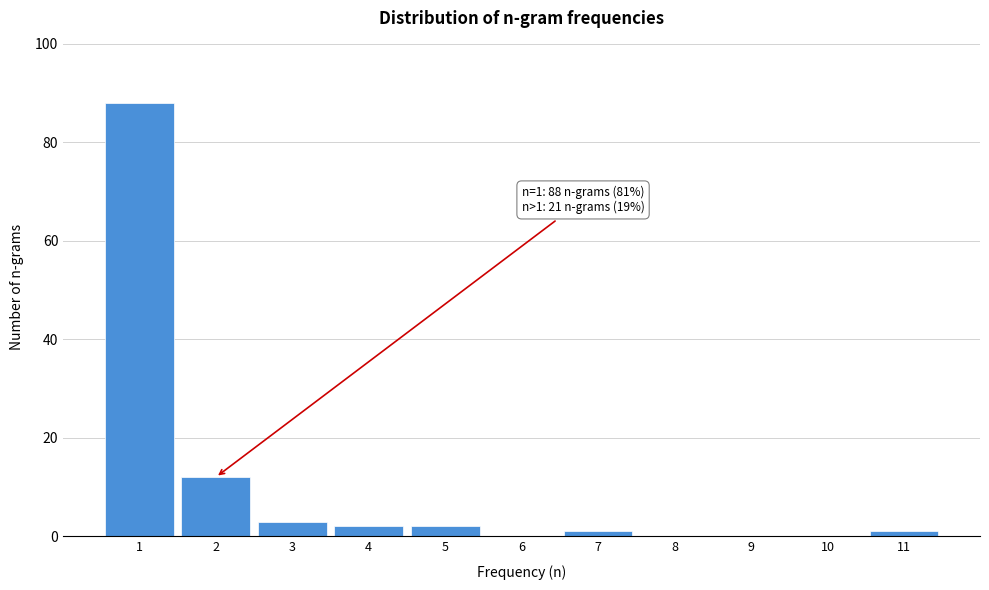

Reading left to right, list all the values displayed in this chart.

1=88	2=12	3=3	4=2	5=2	6=0	7=1	8=0	9=0	10=0	11=1